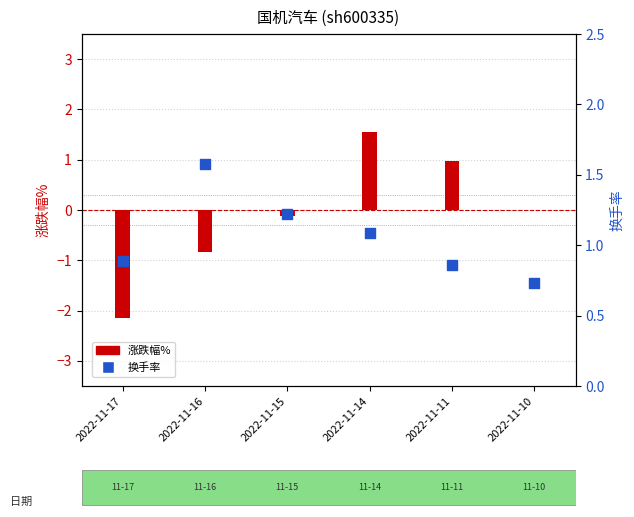

Which series has the largest total across all categories?

换手率